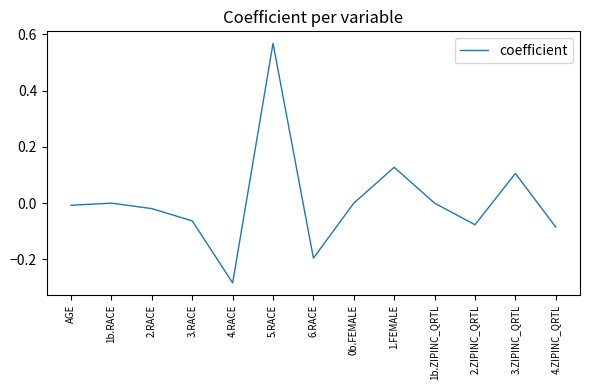

At which category does the chart reach its minimum across all series?

4.RACE